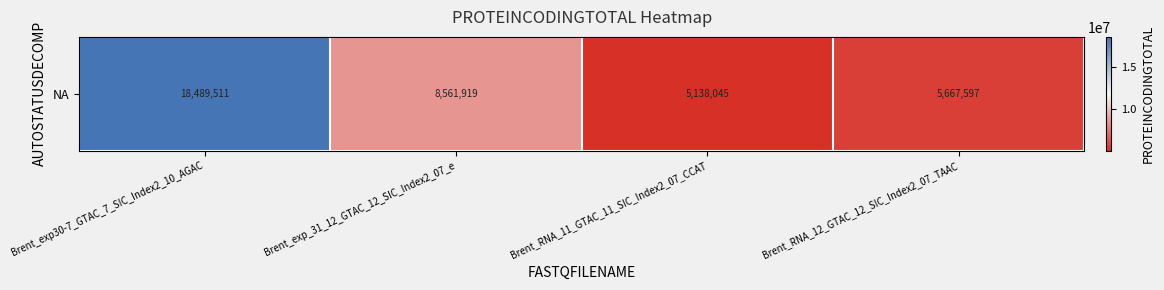

Is it true that the value at Brent_RNA_11_GTAC_11_SIC_Index2_07_CCAT is 2688136?

False